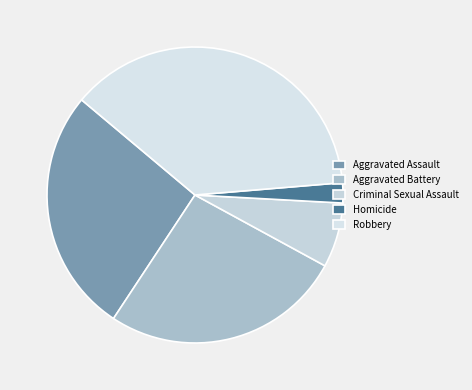

The Homicide slice represents 11% of the pie. True or false?

False